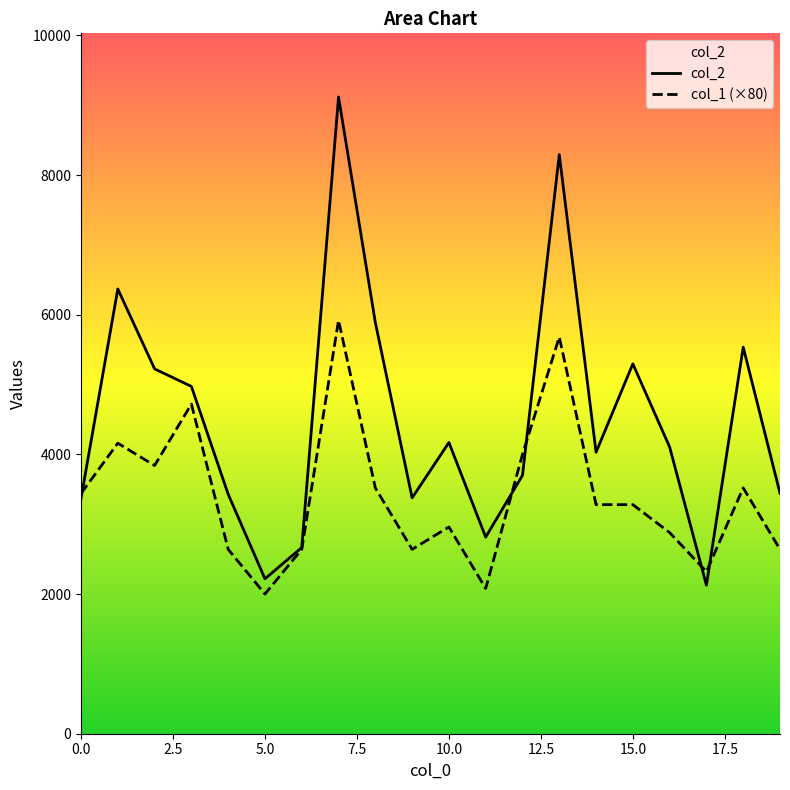

What are all the series names shown in the legend?

col_2, col_1 (×80)